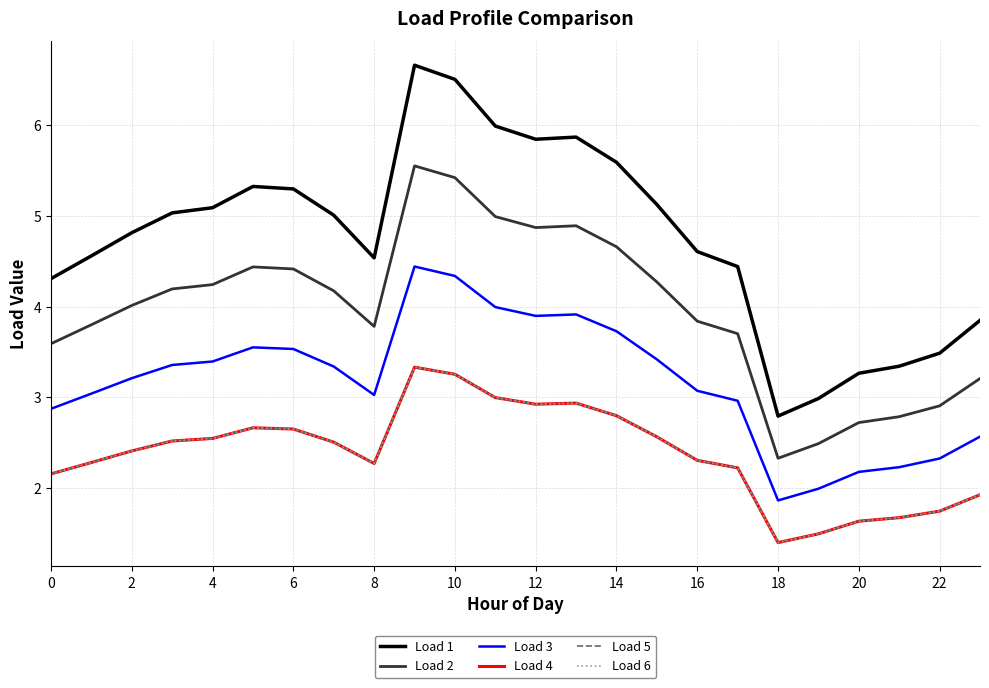

What is the sum of all Load 1 values?

114.4